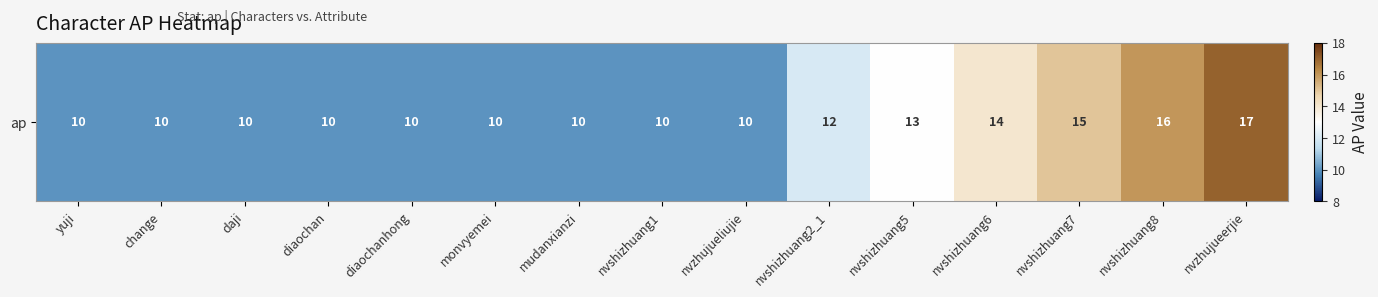

What is the difference between the maximum and minimum values?

7